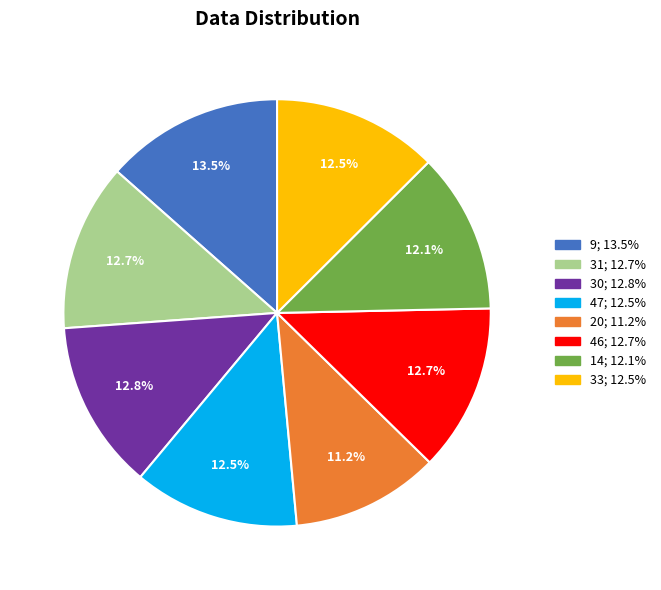

Does any single category account for the majority?

No